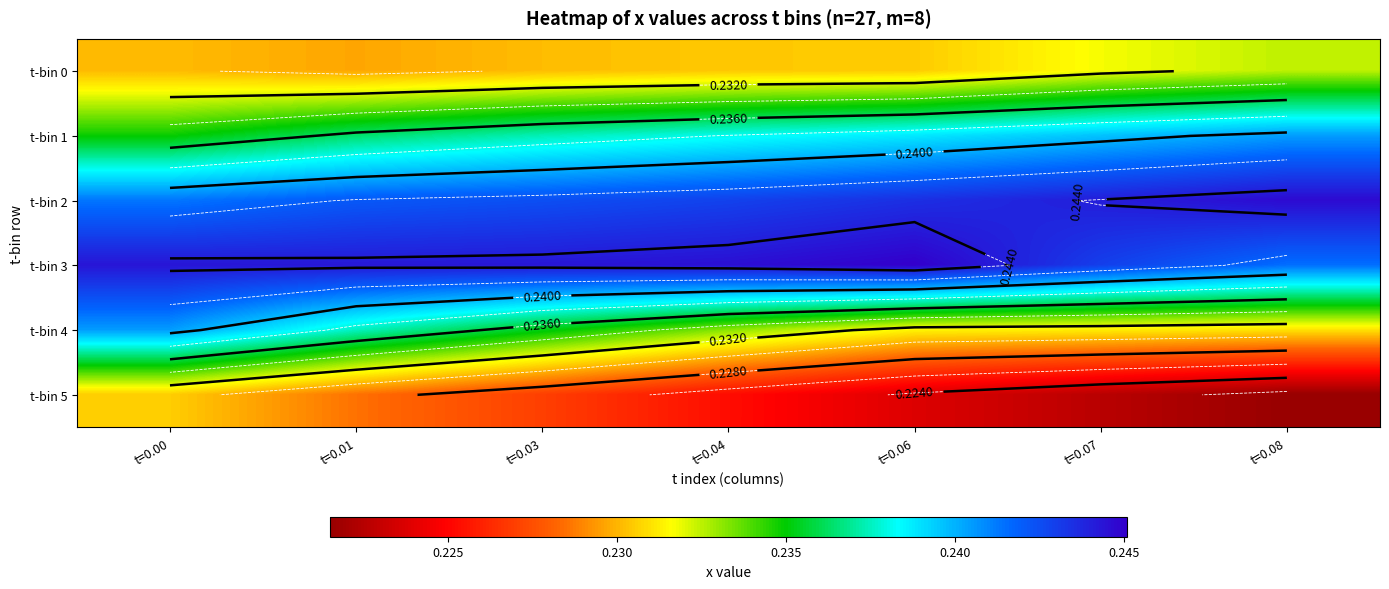

At which label does t-bin 2 reach its peak?

t=0.08